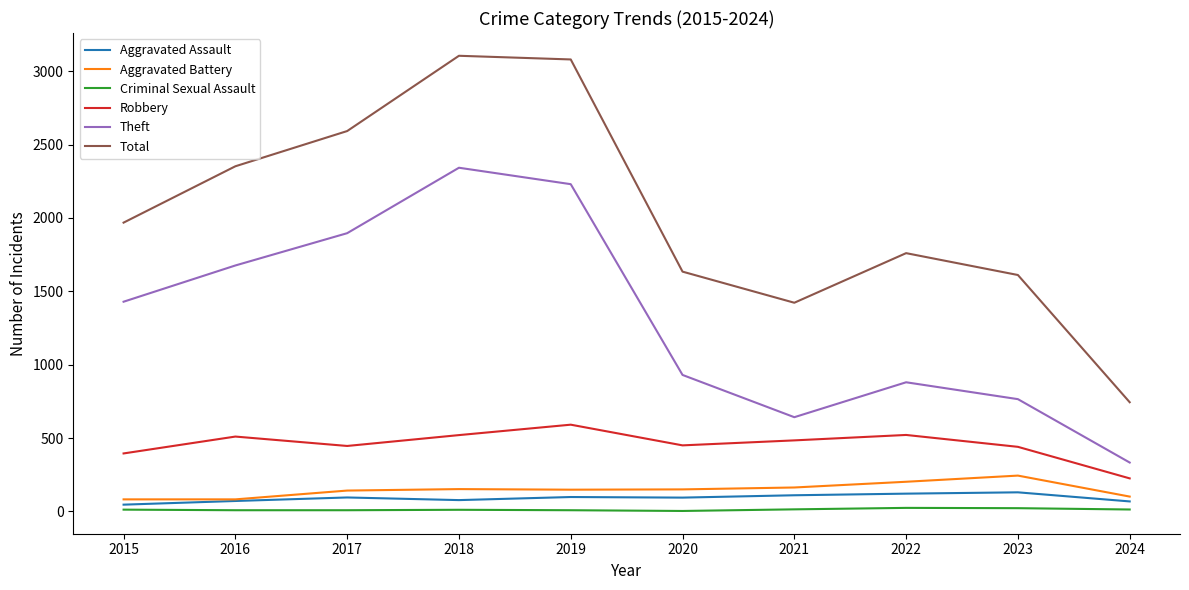

Which series has the largest range (max minus min)?

Total